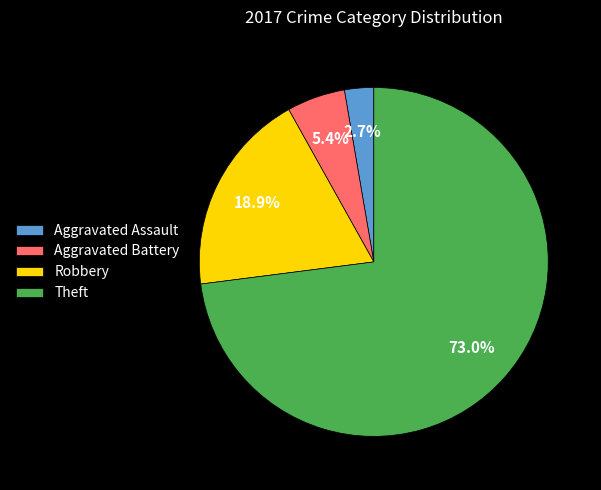

Between Robbery and Aggravated Battery, which is larger?

Robbery